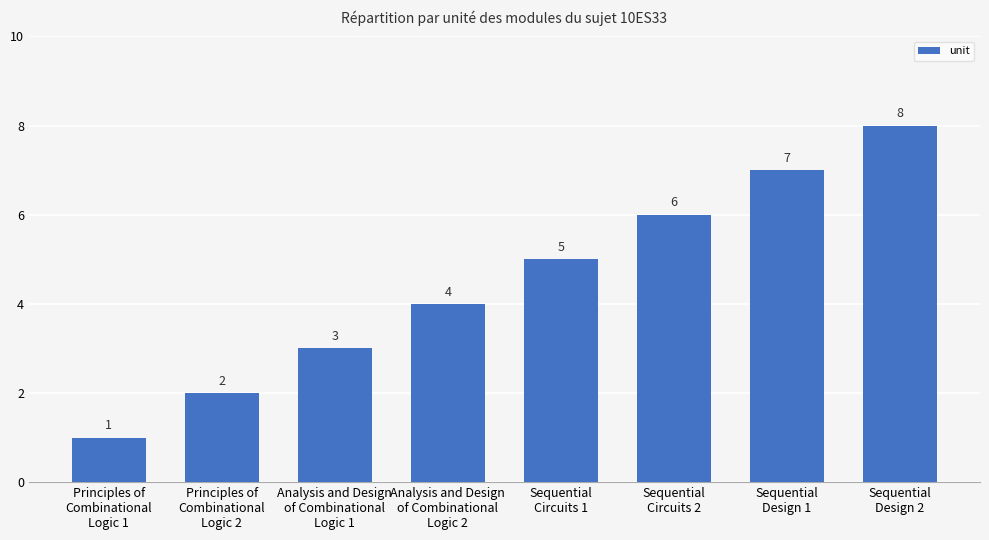

Reading left to right, list all the values displayed in this chart.

1	2	3	4	5	6	7	8